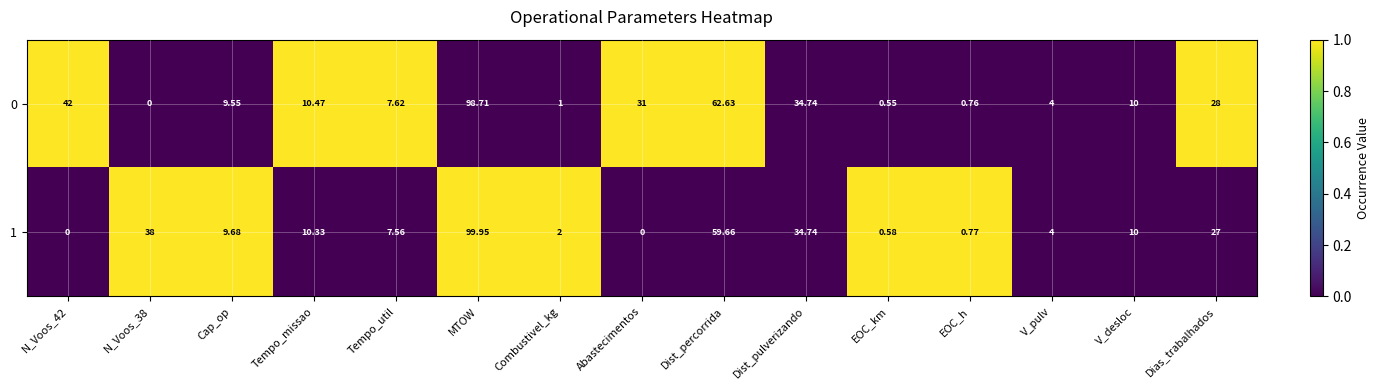

How many positive values does the 0 series have?

14